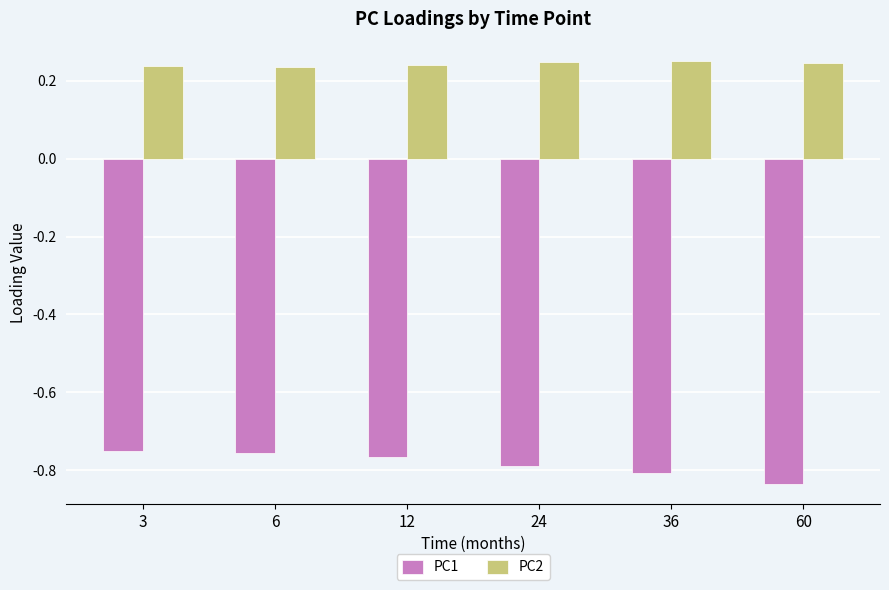

Are the bars grouped side by side (vs. stacked)?

Yes